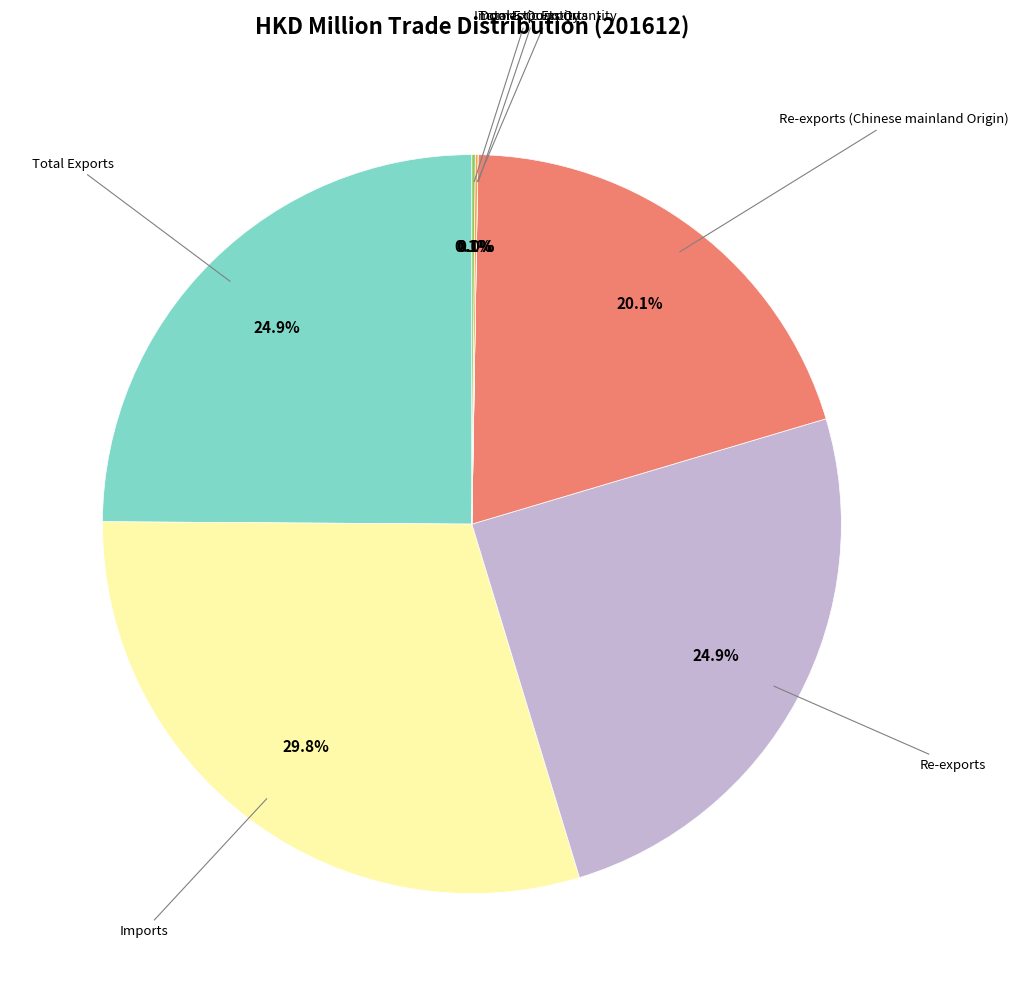

Does any single category account for the majority?

No